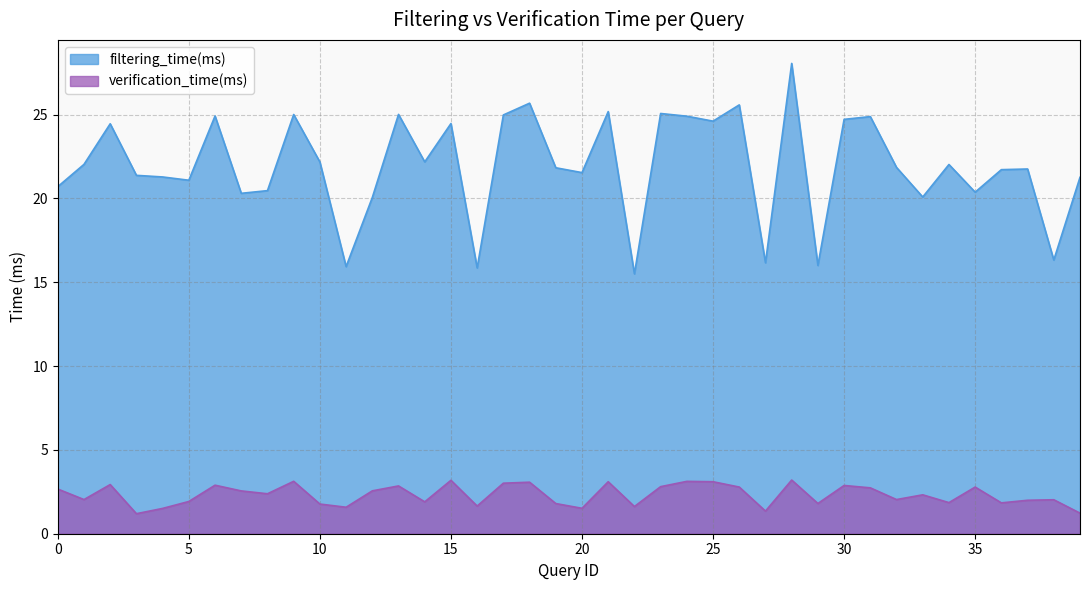

Which category has the lowest value in the verification_time(ms) series?

3